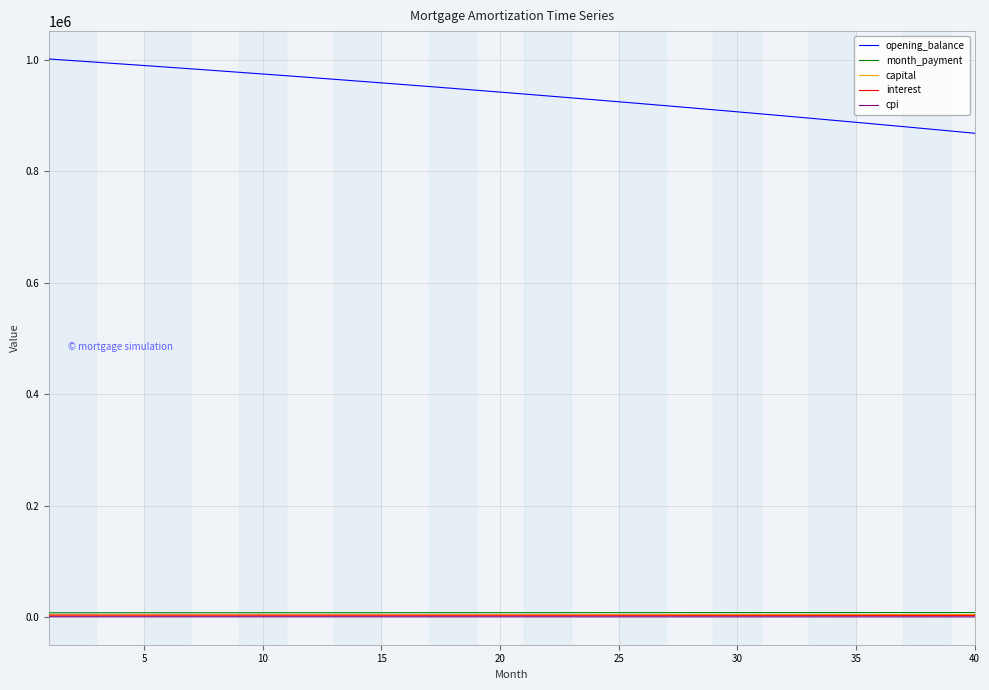

True or false: cpi and opening_balance cross at least once.

False